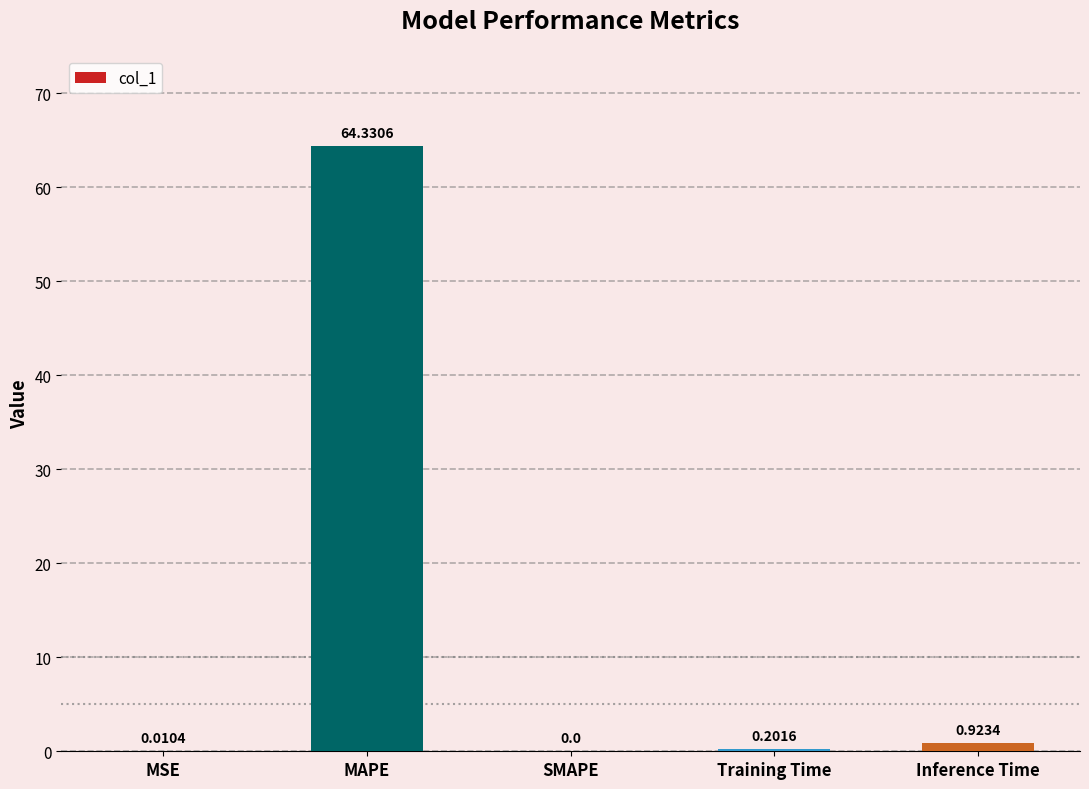

What is the sum of all values?

65.5